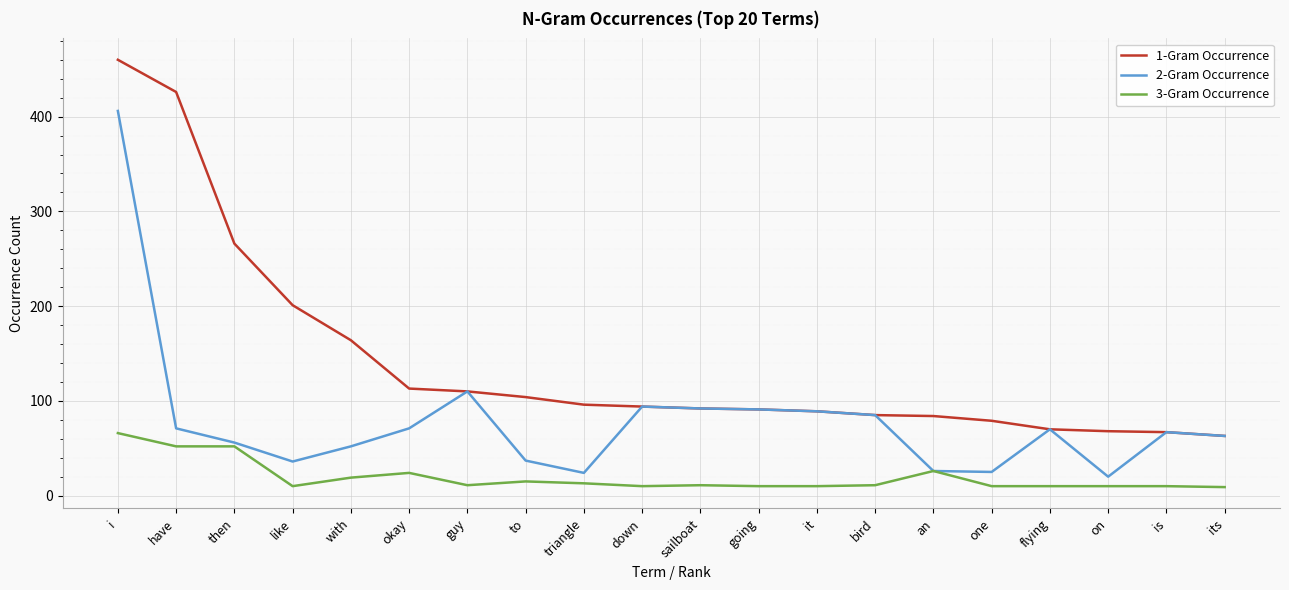

Where does the 3-Gram Occurrence series first go above 11?

i